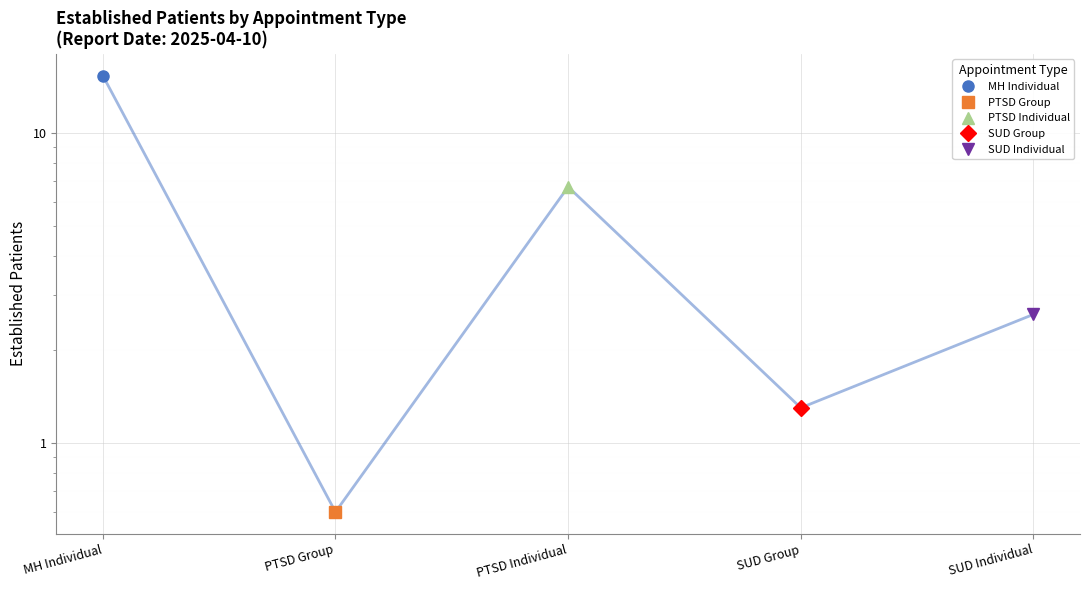

What position from the right is SUD Group?

2